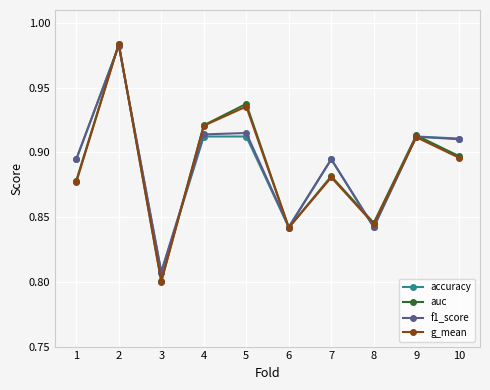

True or false: f1_score has a value of 0.8 at 3.

True